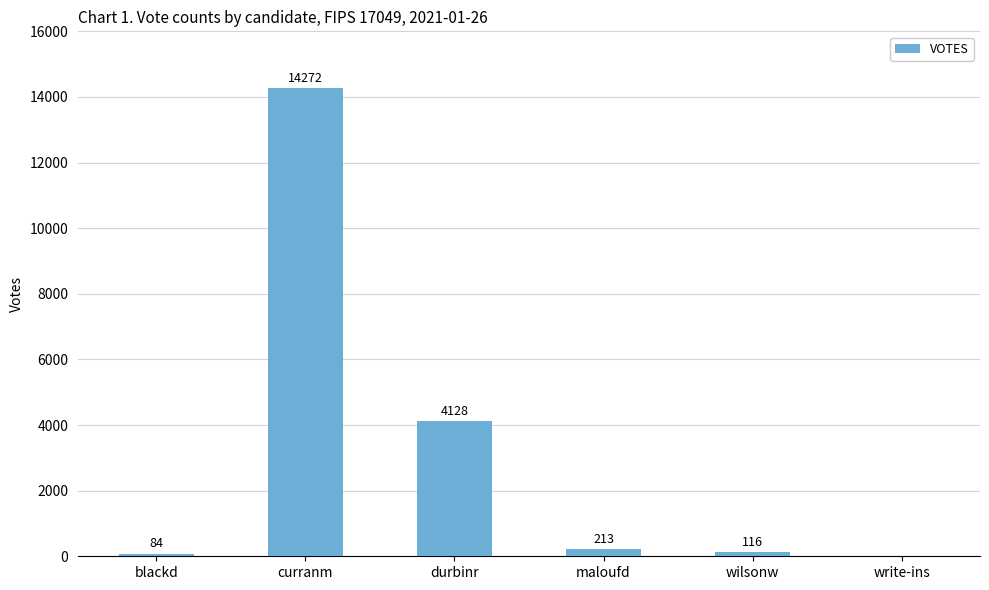

How many data points does each series have?

6